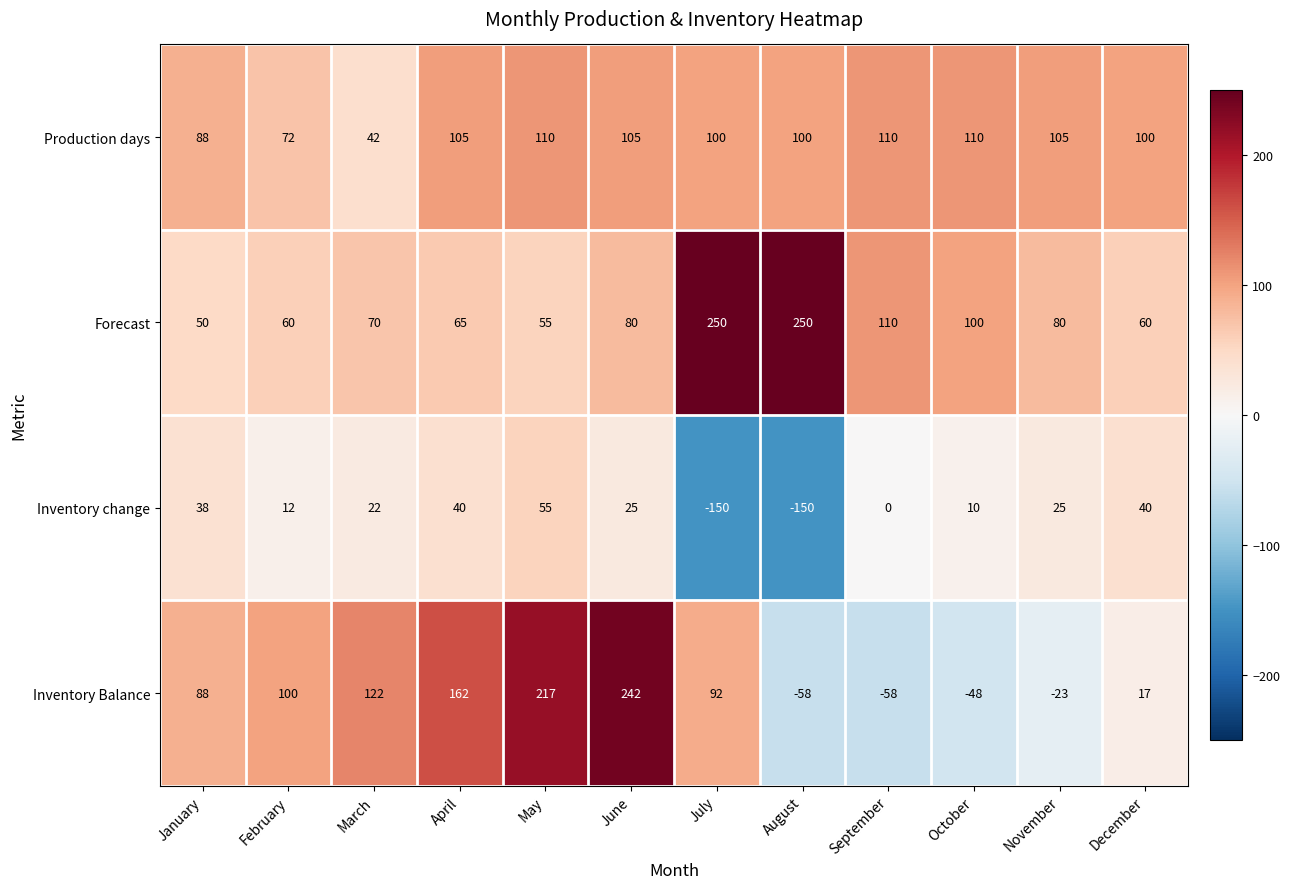

What is the minimum value shown in the chart?

-150